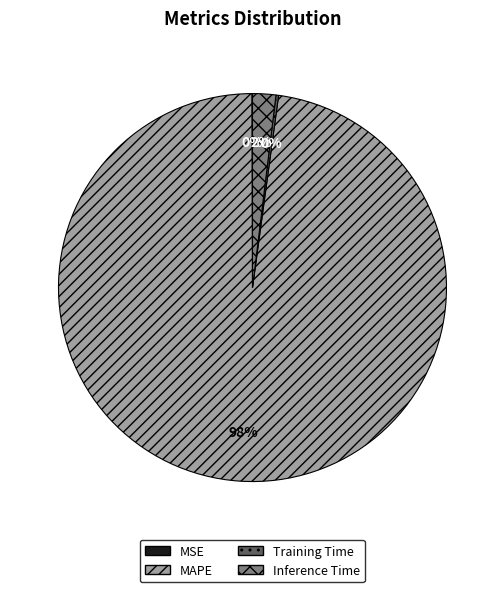

The MAPE slice represents 98% of the pie. True or false?

True